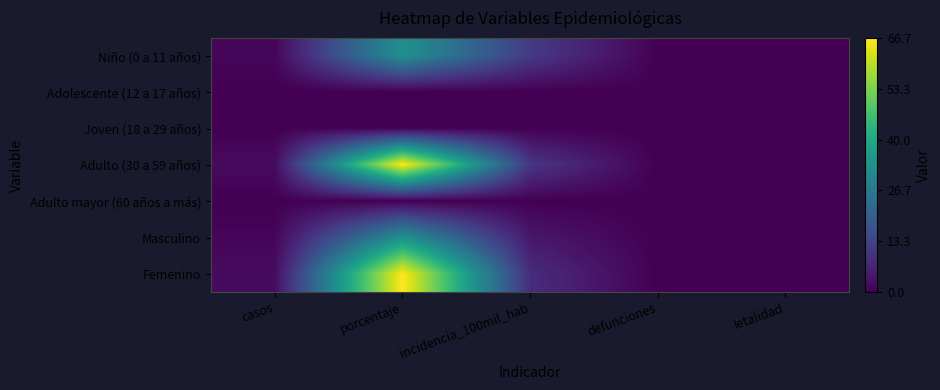

Reading right to left, extract all data points from this chart.

Niño (0 a 11 años): letalidad=0.0	defunciones=0.0	incidencia_100mil_hab=11.4	porcentaje=33.3	casos=1.0
Adolescente (12 a 17 años): letalidad=0.0	defunciones=0.0	incidencia_100mil_hab=0.0	porcentaje=0.0	casos=0.0
Joven (18 a 29 años): letalidad=0.0	defunciones=0.0	incidencia_100mil_hab=0.0	porcentaje=0.0	casos=0.0
Adulto (30 a 59 años): letalidad=0.0	defunciones=0.0	incidencia_100mil_hab=10.7	porcentaje=66.7	casos=2.0
Adulto mayor (60 años a más): letalidad=0.0	defunciones=0.0	incidencia_100mil_hab=0.0	porcentaje=0.0	casos=0.0
Masculino: letalidad=0.0	defunciones=0.0	incidencia_100mil_hab=4.3	porcentaje=33.3	casos=1.0
Femenino: letalidad=0.0	defunciones=0.0	incidencia_100mil_hab=8.4	porcentaje=66.7	casos=2.0